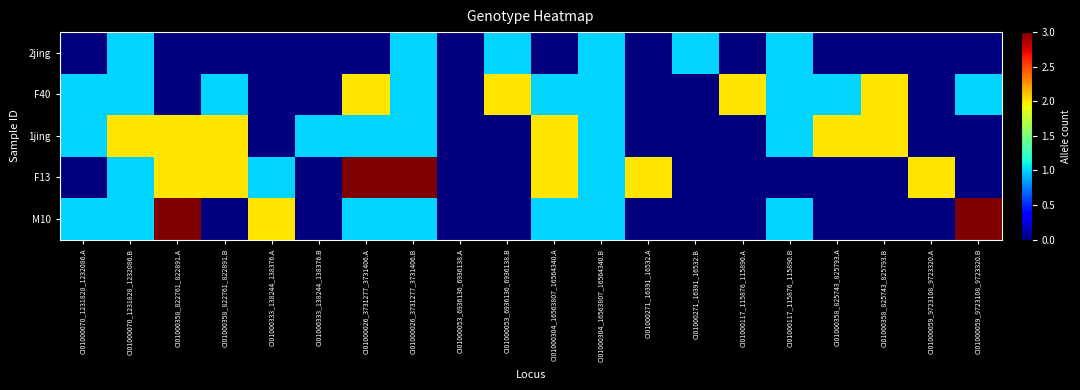

At which category does the chart reach its minimum across all series?

CI01000070_1231828_1232086.A